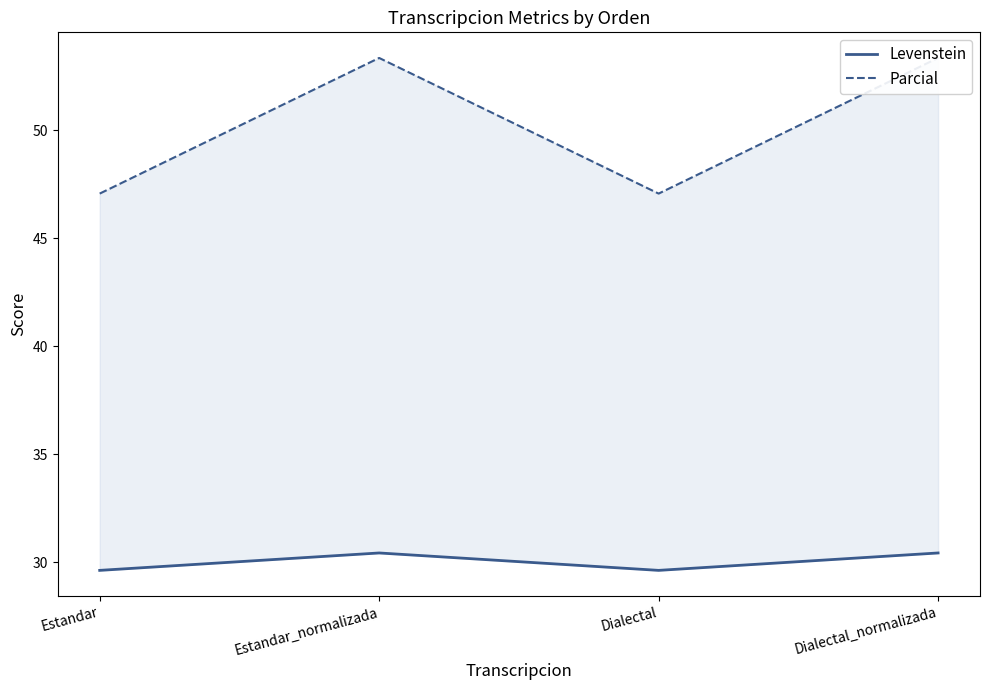

True or false: Parcial has a value of 75.4 at Dialectal.

False